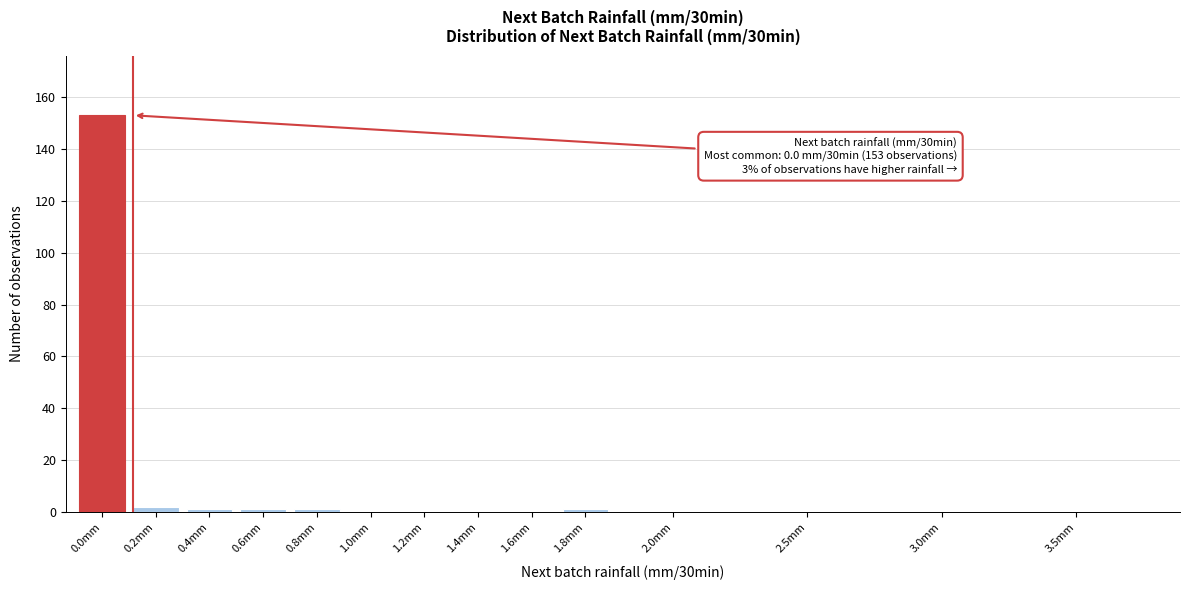

Reading left to right, extract all data points from this chart.

0.0mm=153	0.2mm=2	0.4mm=1	0.6mm=1	0.8mm=1	1.0mm=0	1.2mm=0	1.4mm=0	1.6mm=0	1.8mm=1	2.0mm=0	2.5mm=0	3.0mm=0	3.5mm=0